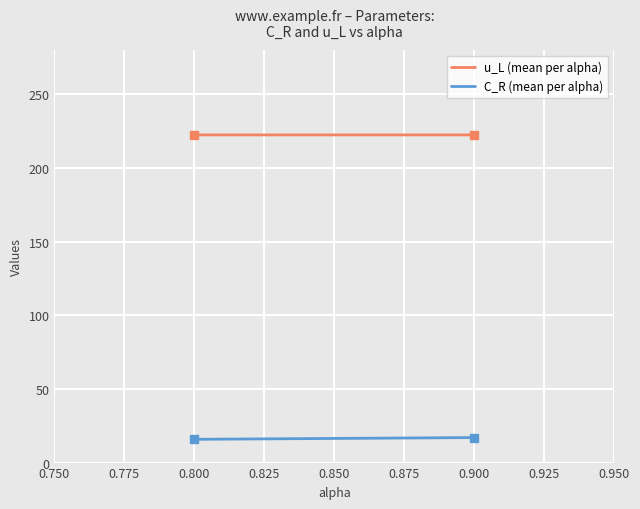

At how many categories does at least one series exceed 77?

2